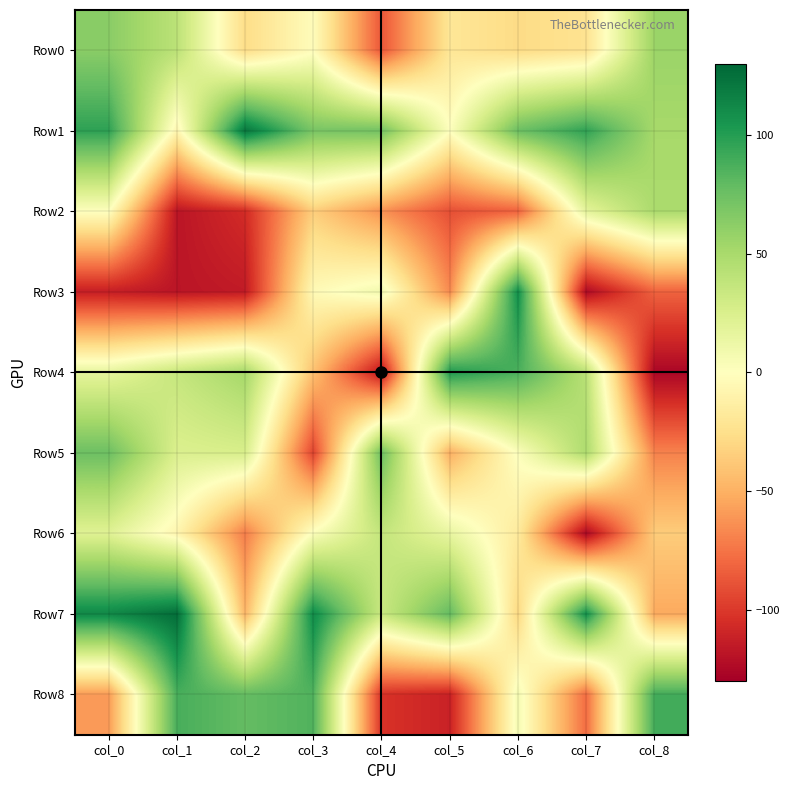

Which series changed the most between col_4 and col_6?

Row4